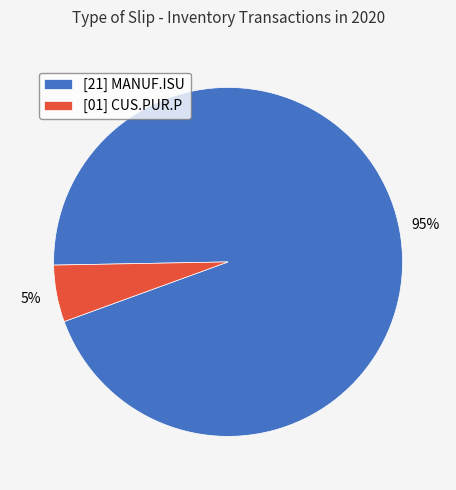

Is it true that [01] CUS.PUR.P is 1% of the pie?

False